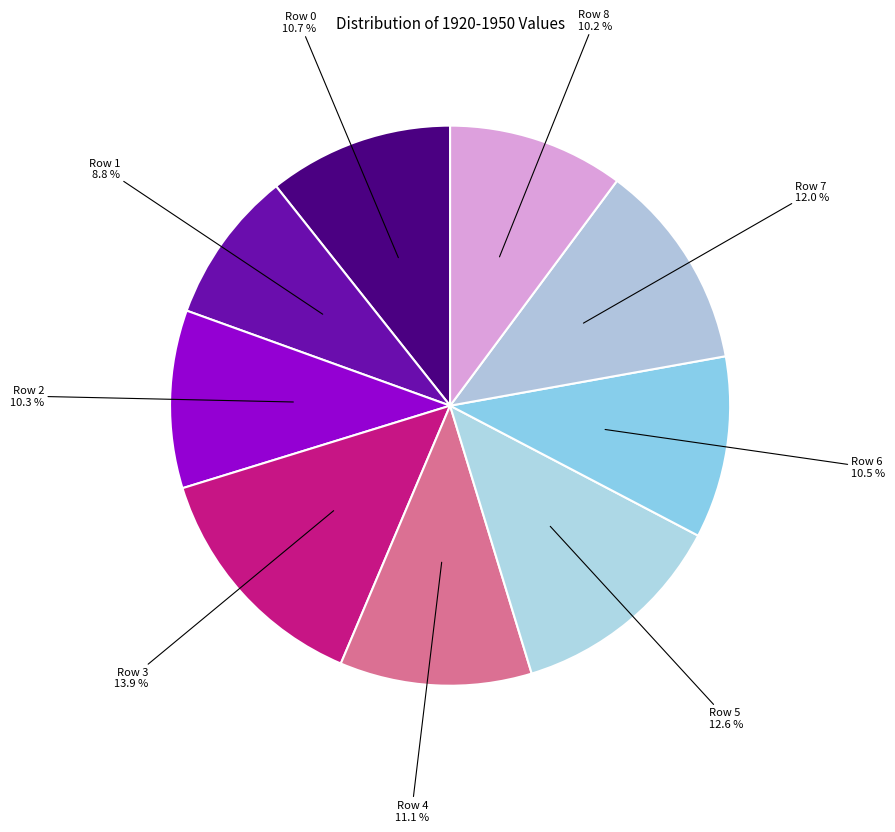

Between Row 4 and Row 2, which is larger?

Row 4